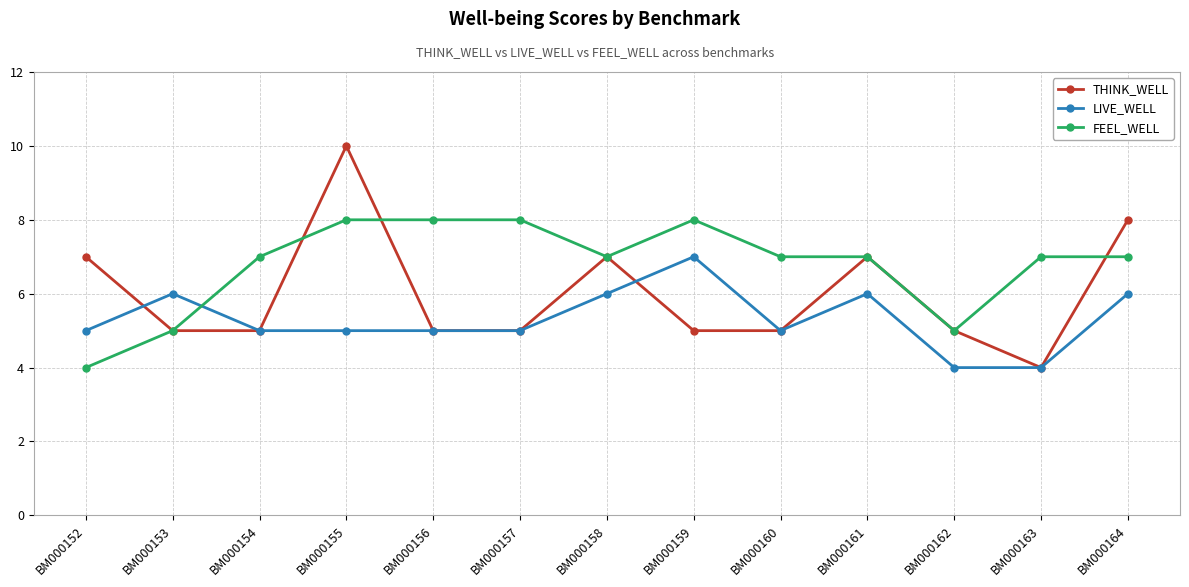

At which category does THINK_WELL reach its first local peak?

BM000155